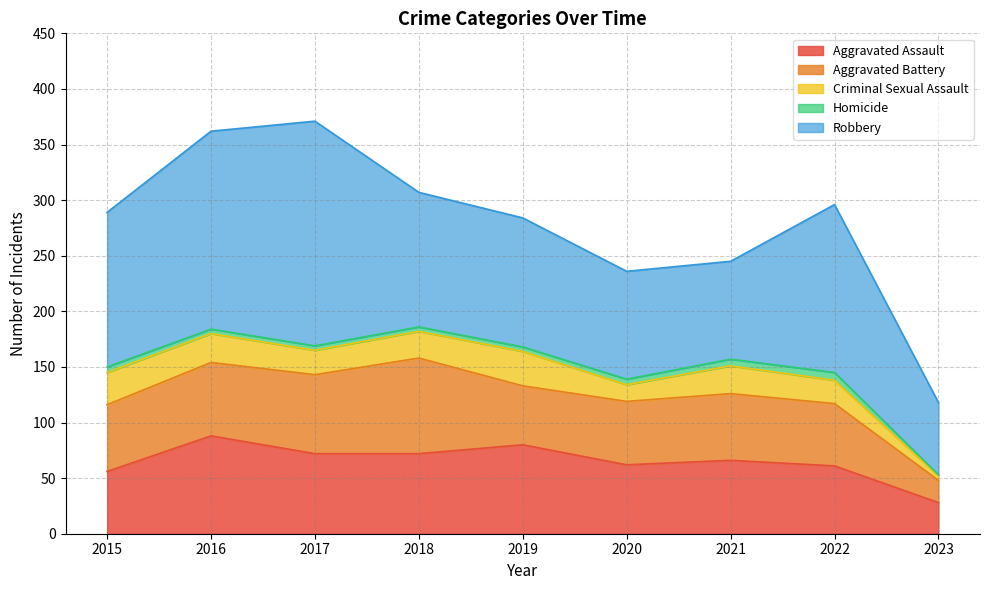

Where is the first local maximum for Aggravated Battery?

2018